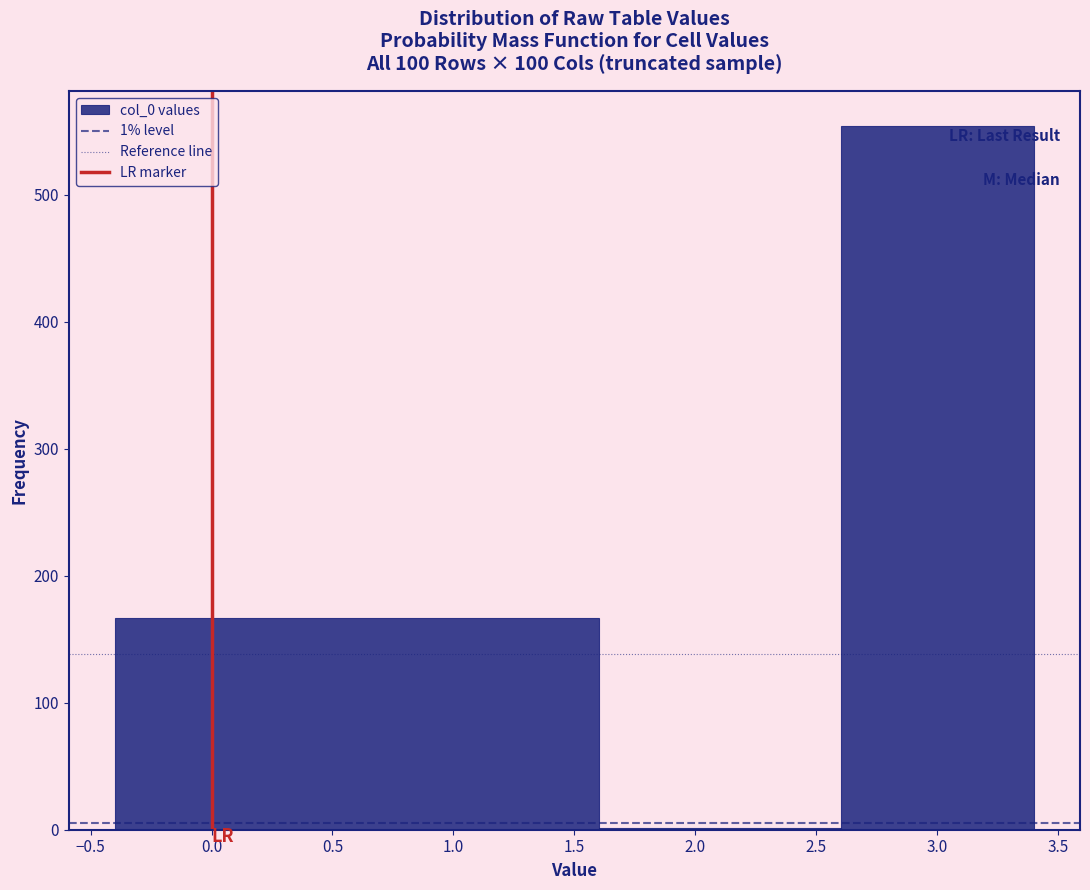

Over which range of the x-axis is the bar tallest?

2.6 to 3.4